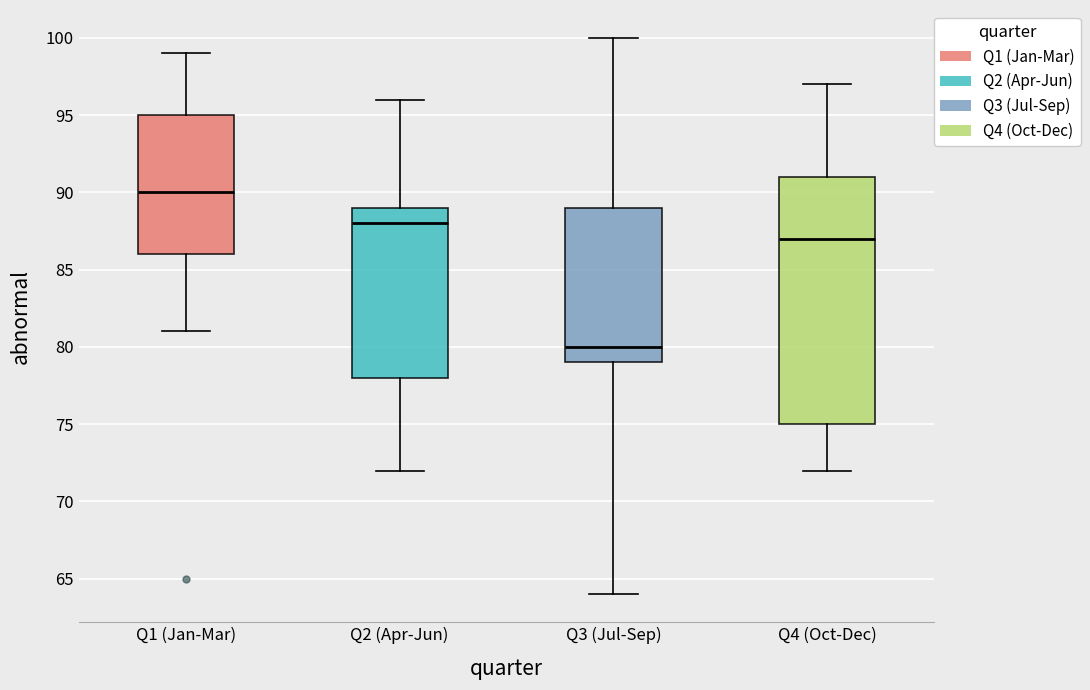

Which box's median line is the highest?

Q1 (Jan-Mar)